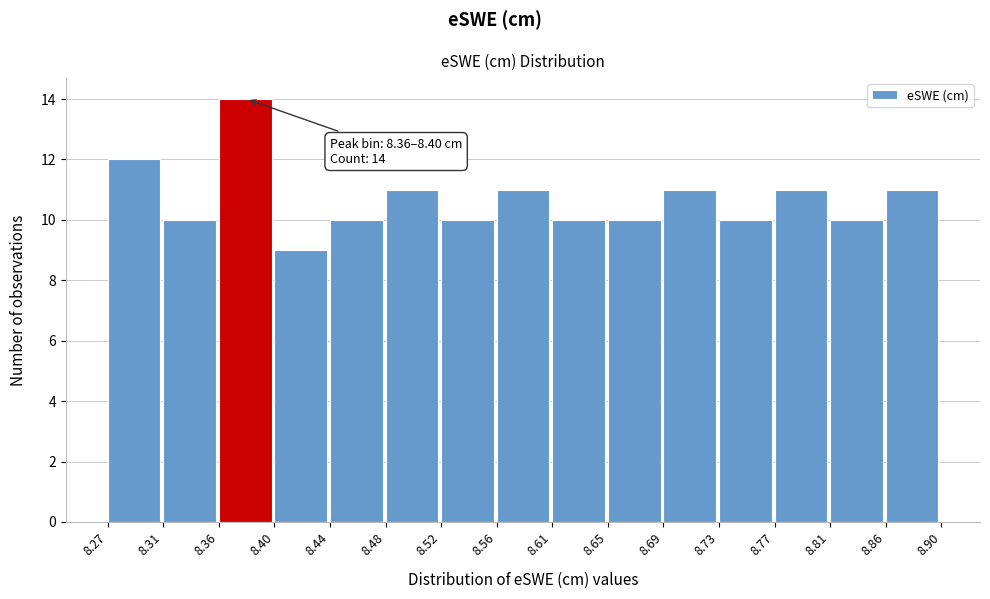

Over which range of the x-axis is the bar tallest?

8.36 to 8.40